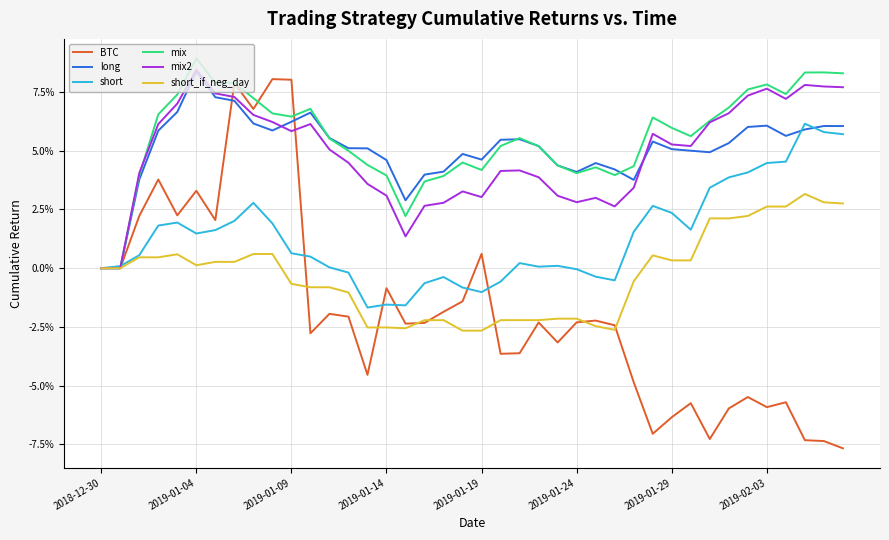

Is this an area chart (filled region under the line)?

No